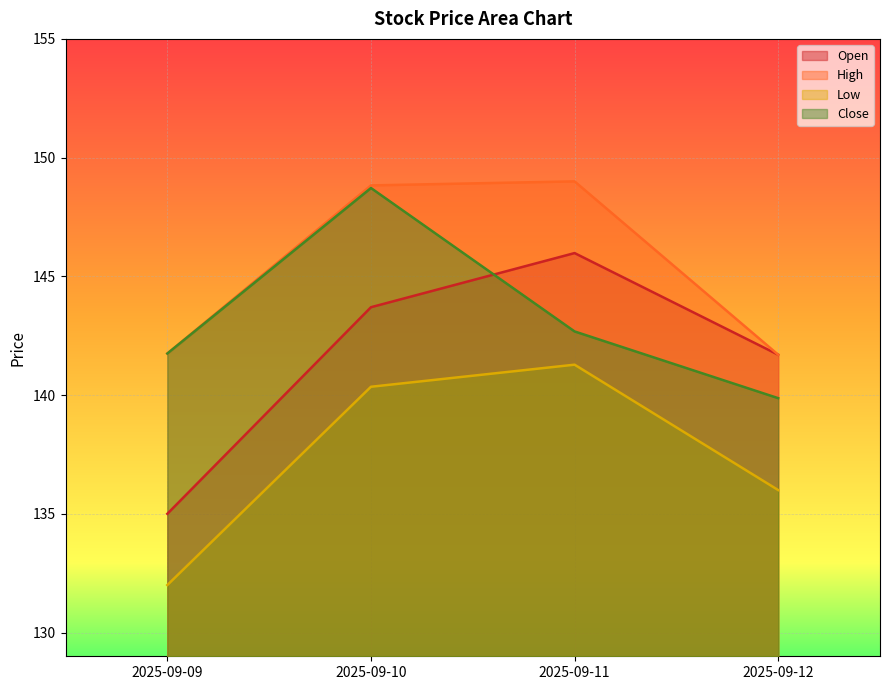

True or false: Close and High cross at least once.

False